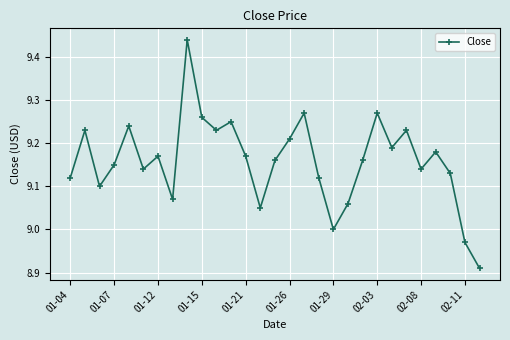

What is the difference between the second highest and second lowest values?

0.3